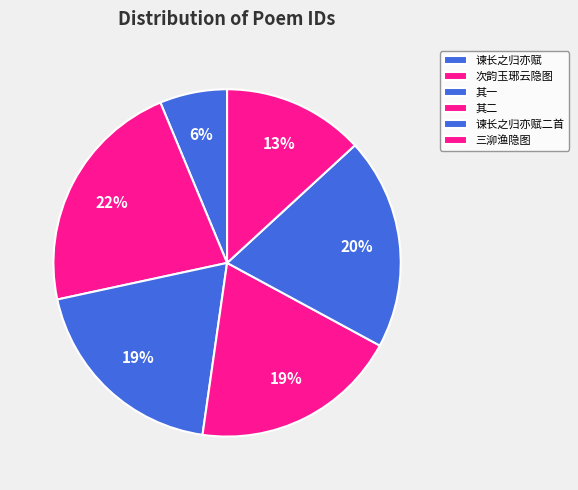

How many segments does this pie chart have?

6